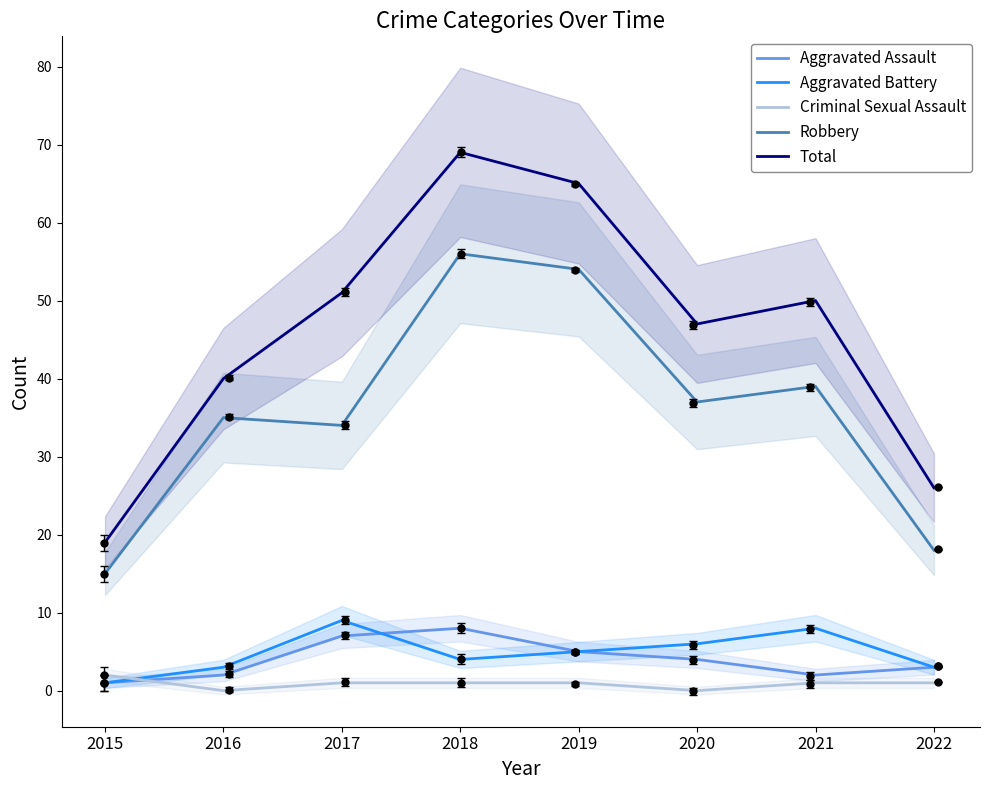

What is the difference between the maximum and minimum values in the Aggravated Assault series?

7